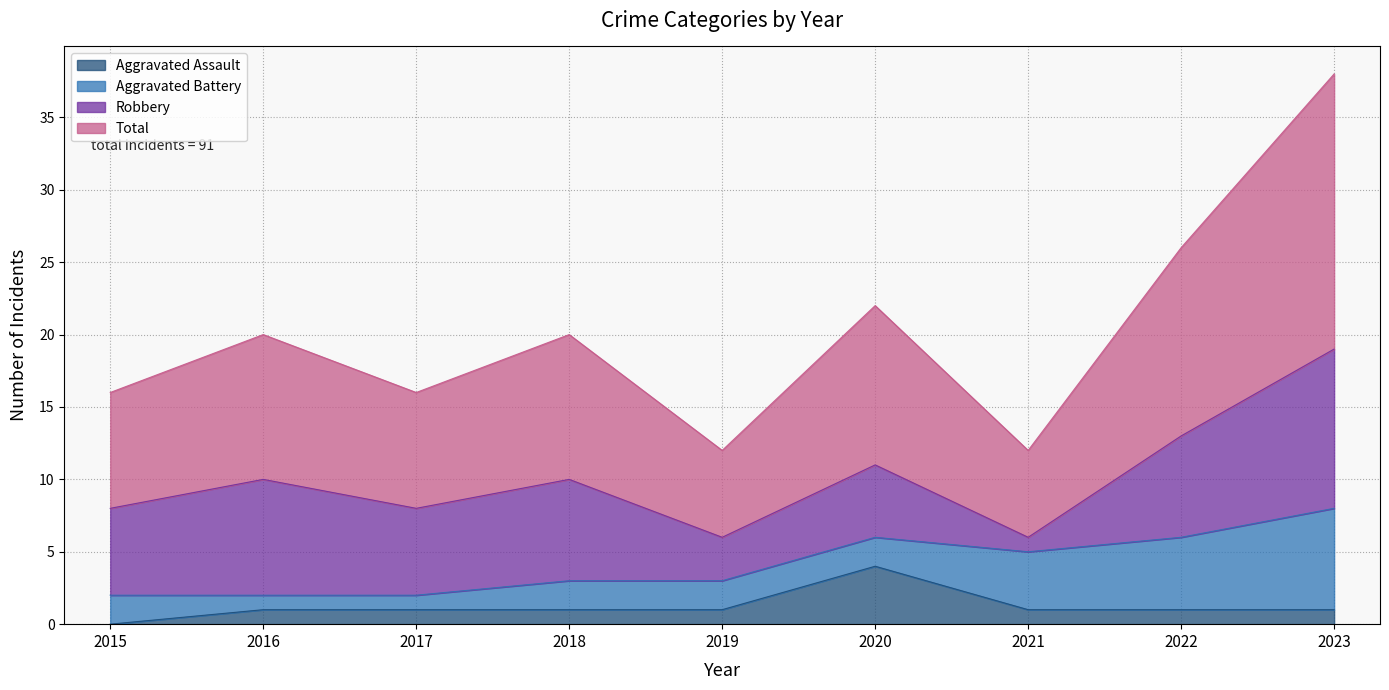

True or false: Aggravated Assault and Total intersect in this chart.

False